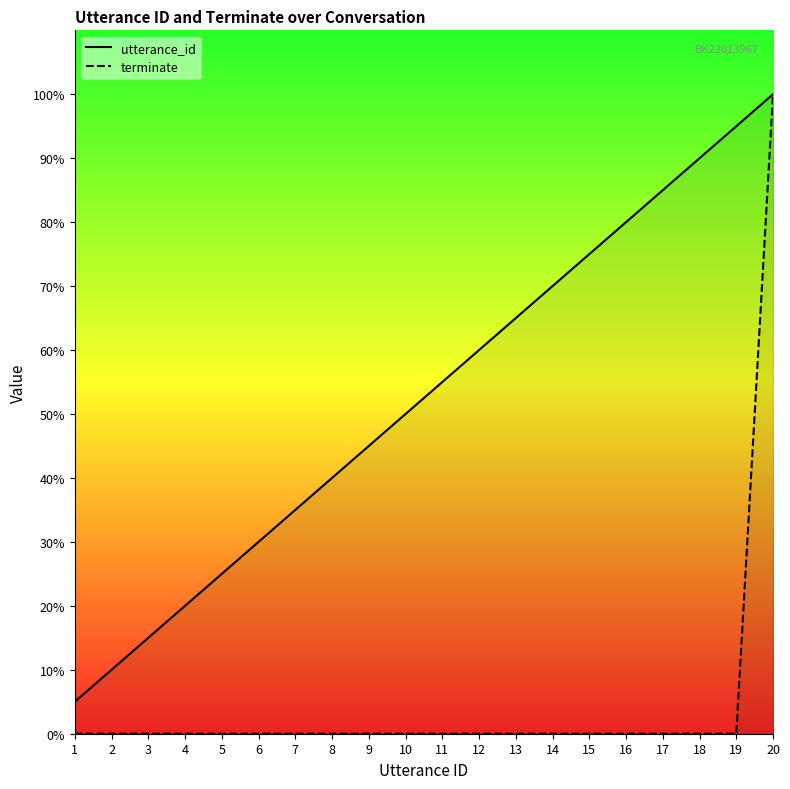

Does the chart have visible grid lines?

No